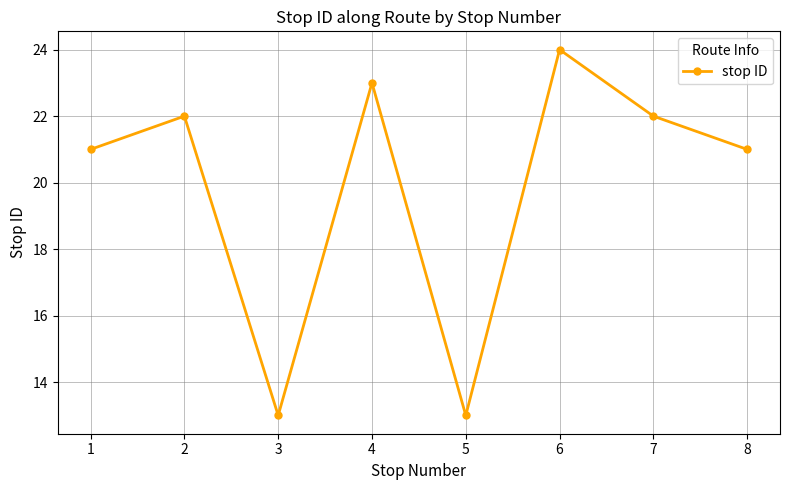

What is the difference between the maximum and minimum values?

11